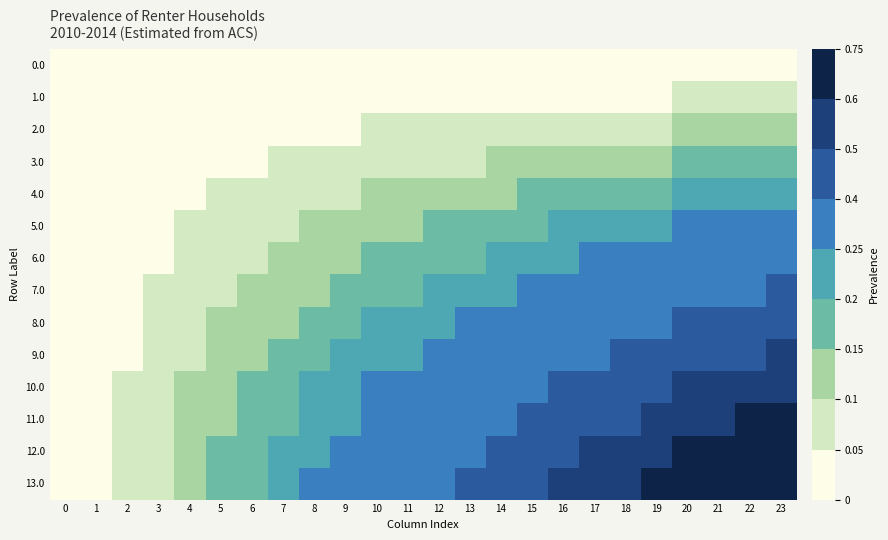

Between 9 and 23, which is larger?

9